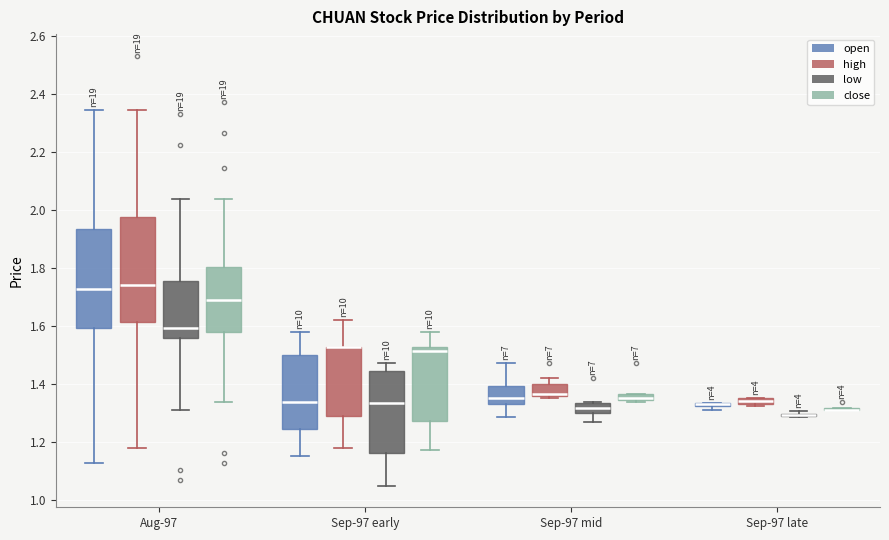

Where does the median line of the box for Aug-97 (open) sit on the y-axis? The values are not printed on the chart, so give them approximately, as read against the axis.

1.72